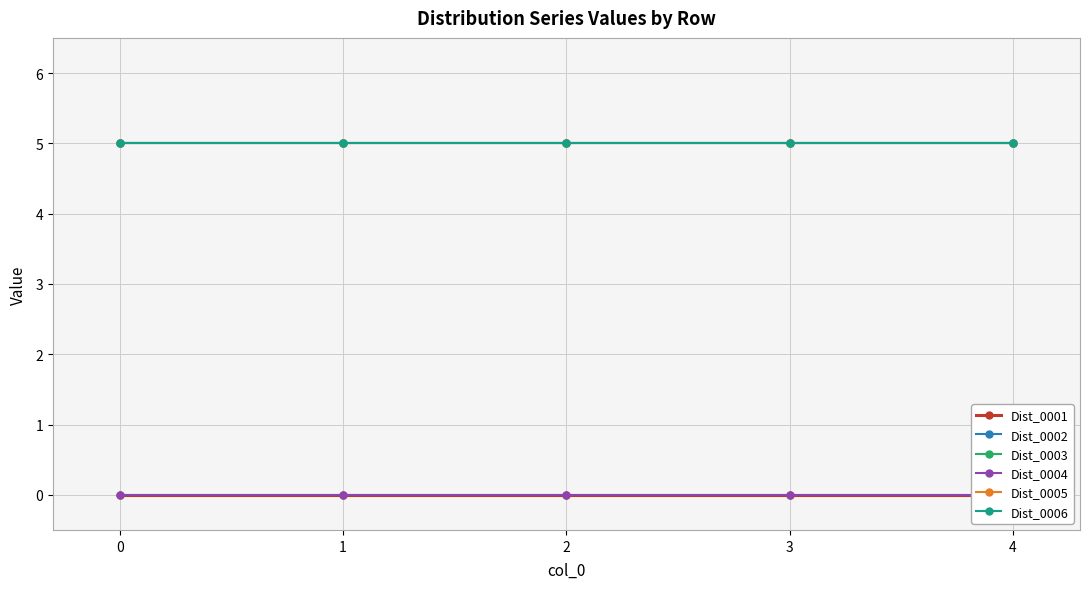

True or false: Dist_0004 has more than 0 interior local peaks.

False